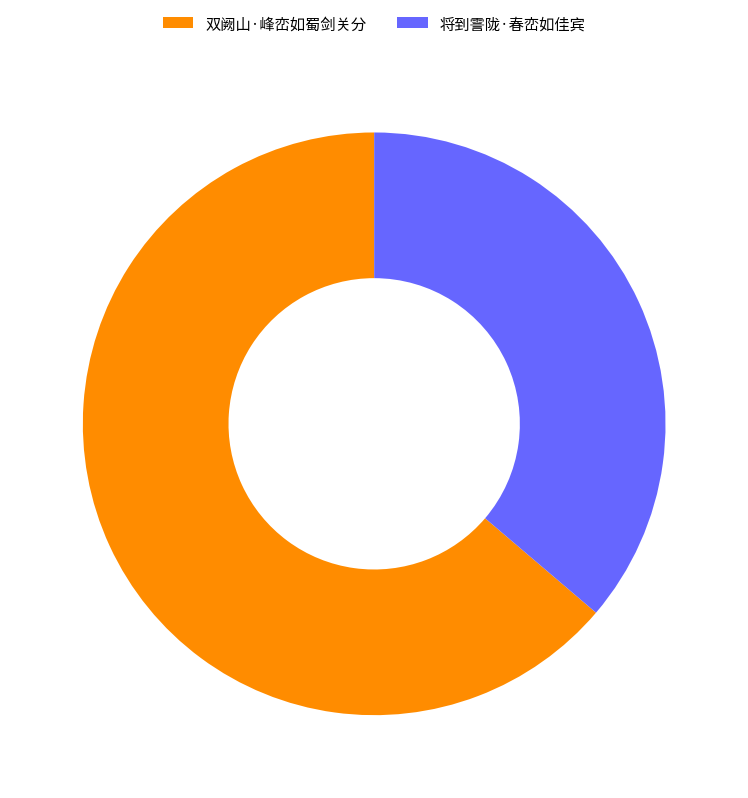

Does 双阙山·峰峦如蜀剑关分 account for over 50% of the chart?

Yes